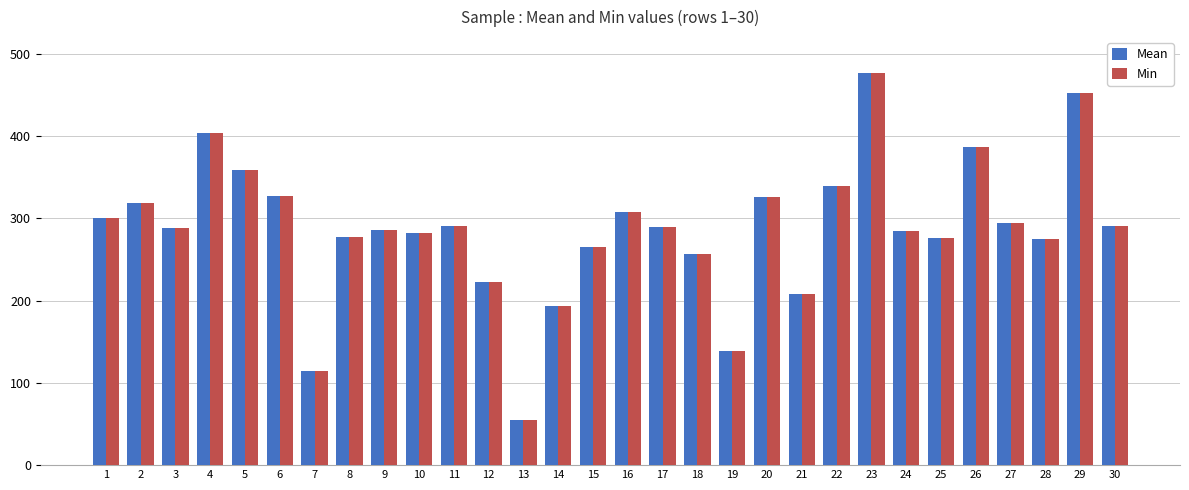

How many groups of bars are there?

30